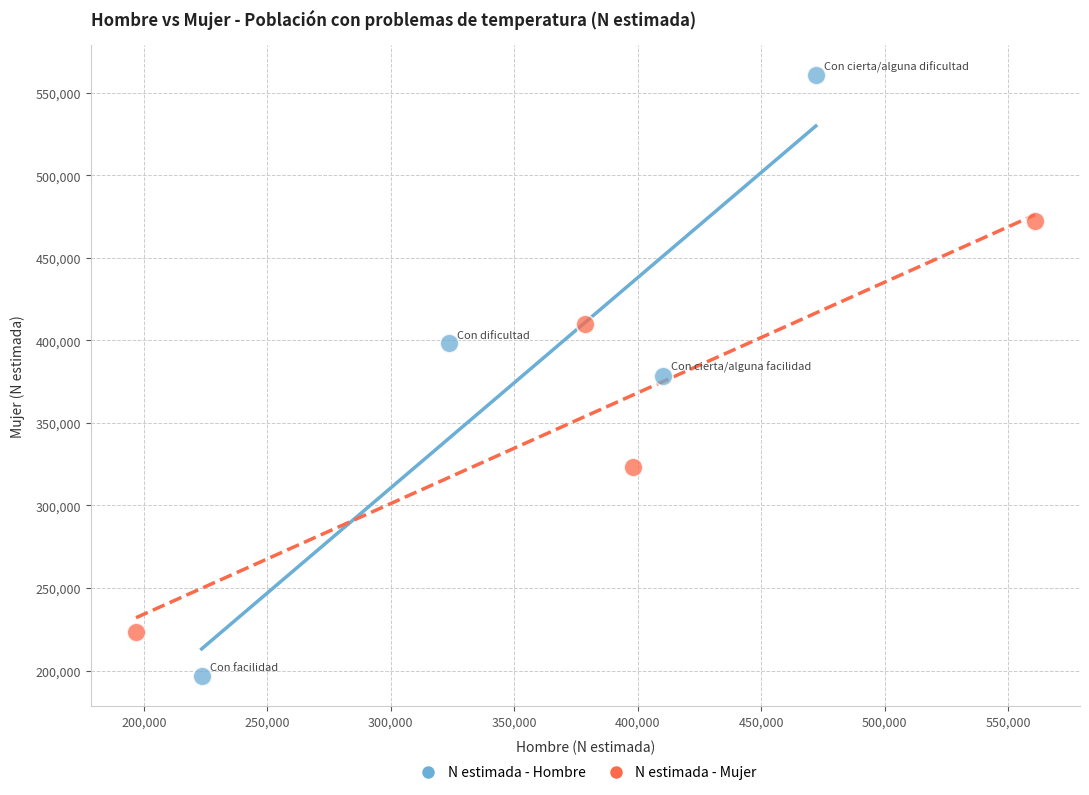

Which series contains the lowest Y value?

N estimada - Hombre